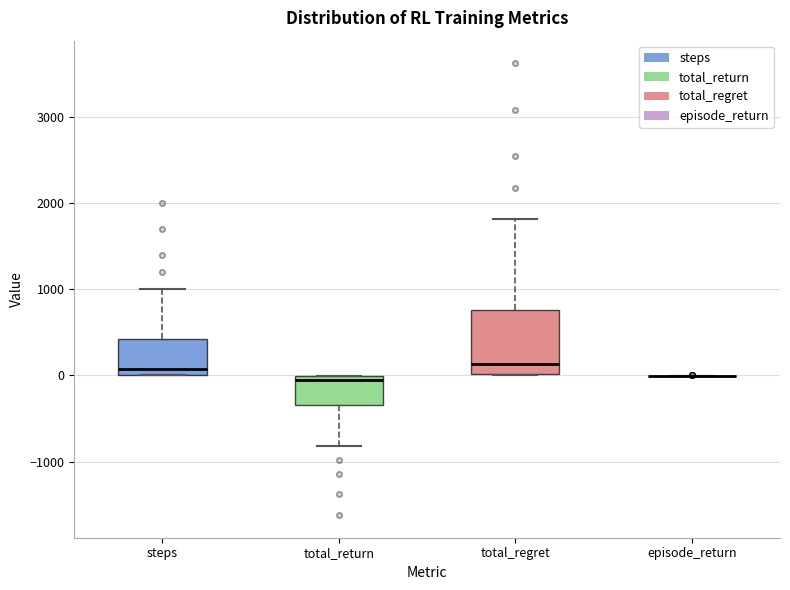

Reading left to right, read every box against the y-axis: the position of its median line, the range the box covers, and the ends of its whiskers. The values are not printed on the chart, so give them approximately, as read against the axis.

steps: median 100, box 0 to 400, whiskers 0 to 1000
total_return: median -100, box -300 to 0, whiskers -800 to 0
total_regret: median 100, box 0 to 800, whiskers 0 to 1800
episode_return: box collapsed to a line at 0, whiskers 0 to 0